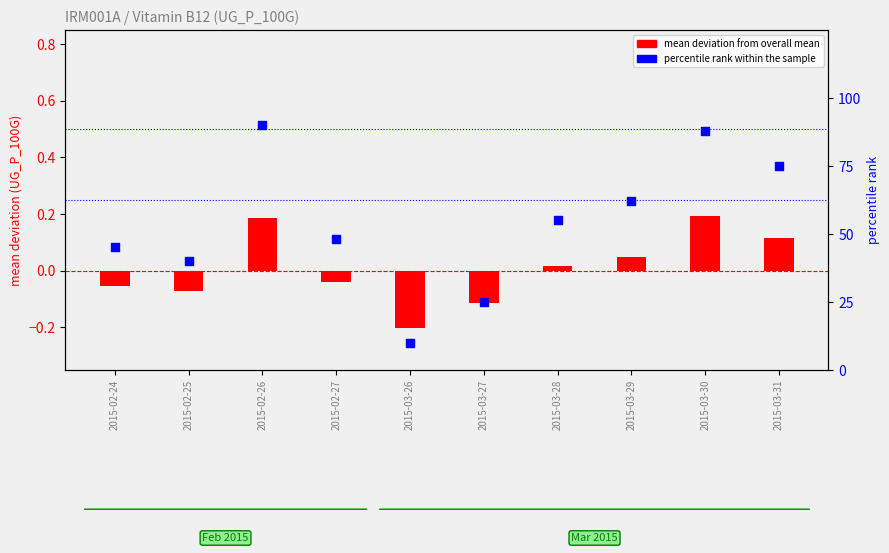

Which series has the largest total across all categories?

percentile rank within the sample